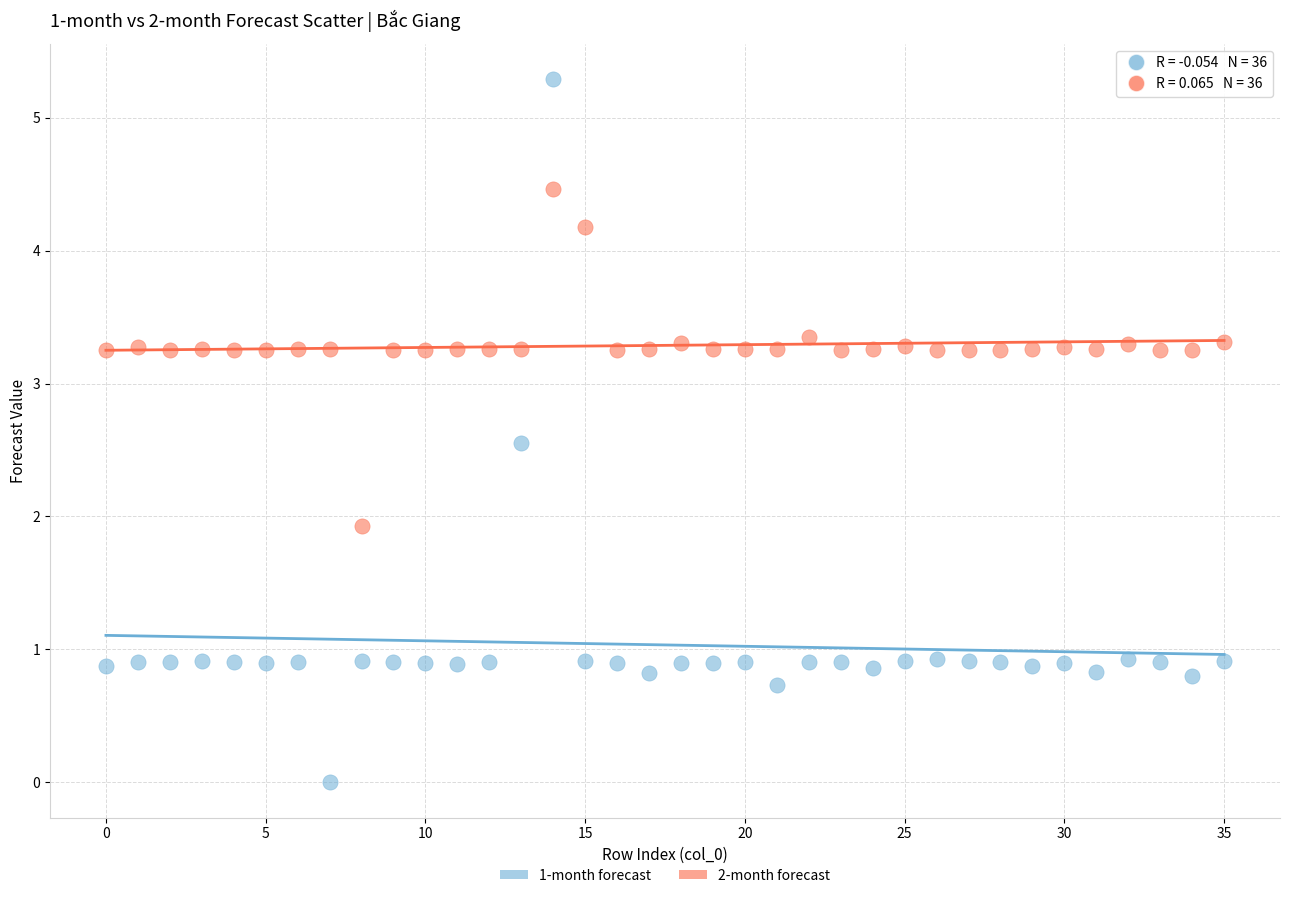

Across all series, what Y value is closest to 2?

1.9